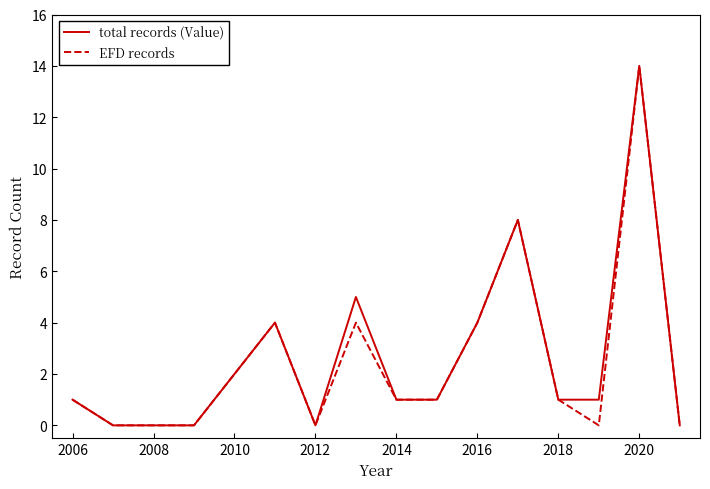

What is the maximum value for EFD records?

14